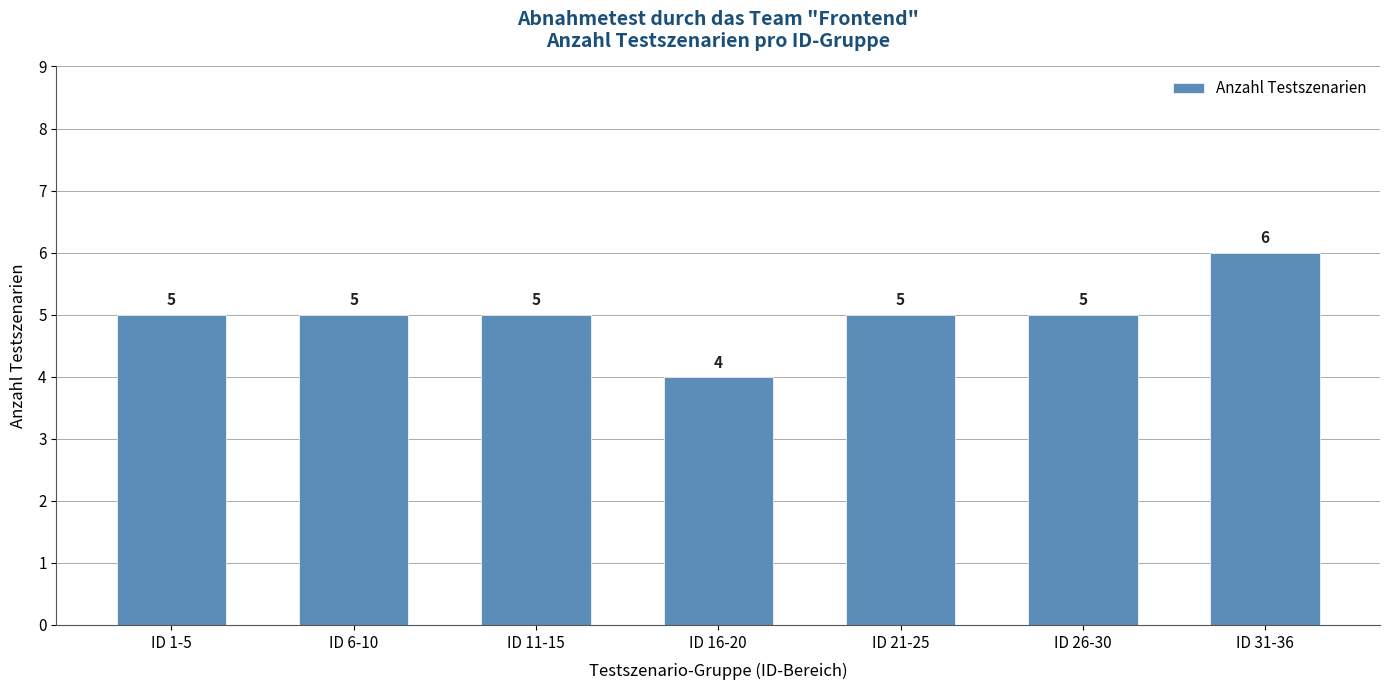

What is the smallest value displayed?

4